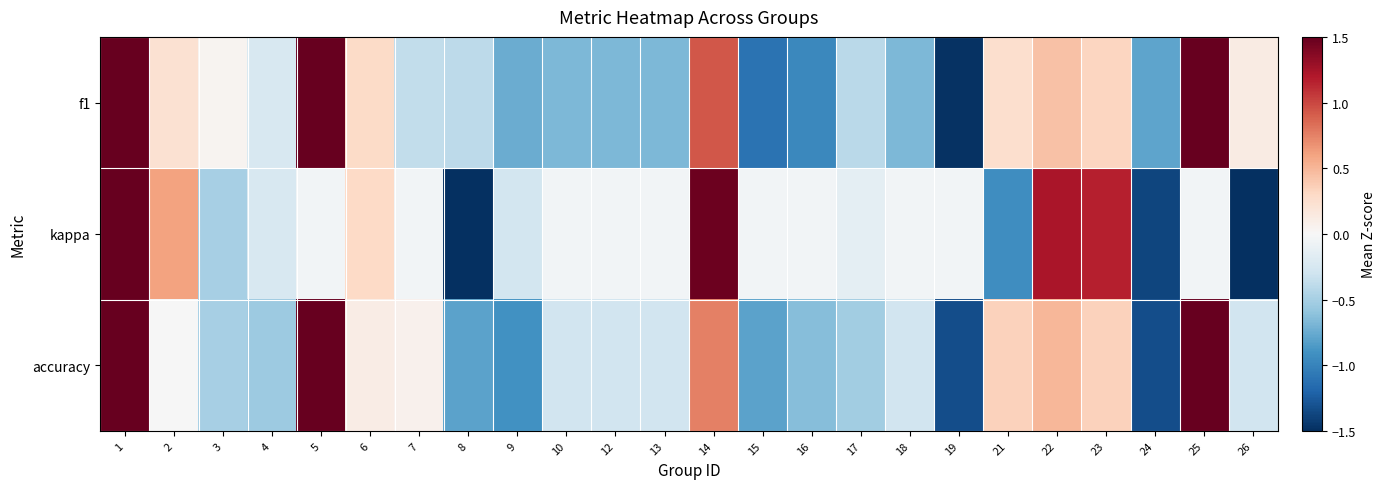

Which series changed the most between 4 and 12?

f1